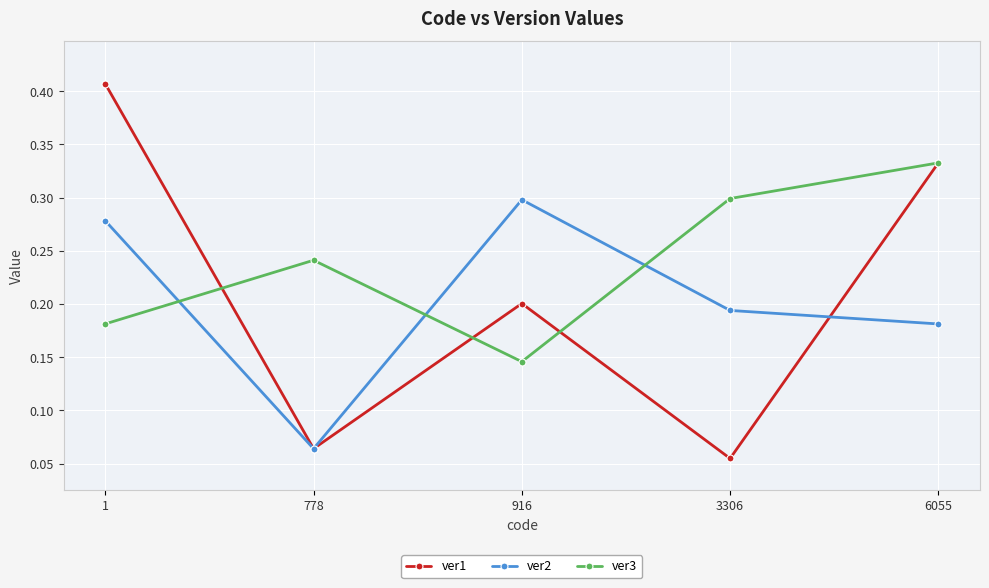

How many times do ver3 and ver2 cross each other?

3